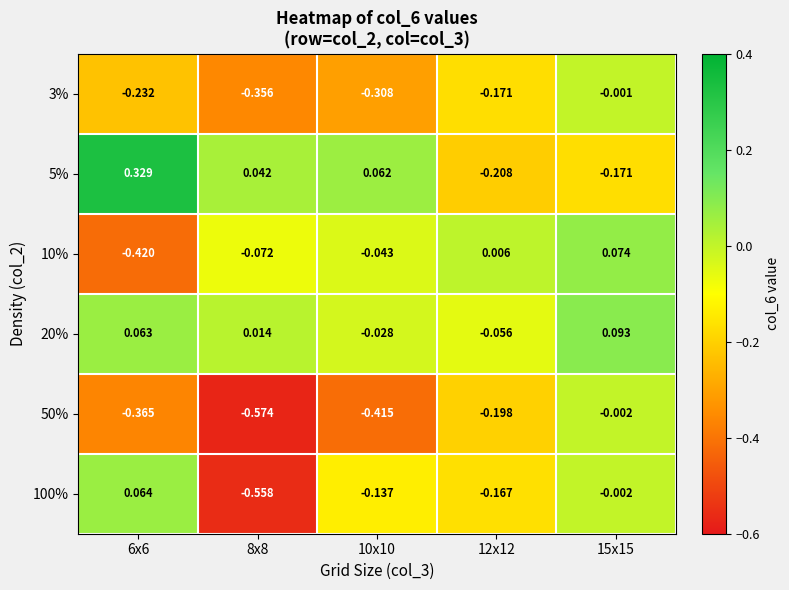

How many categories are shown in the chart?

5